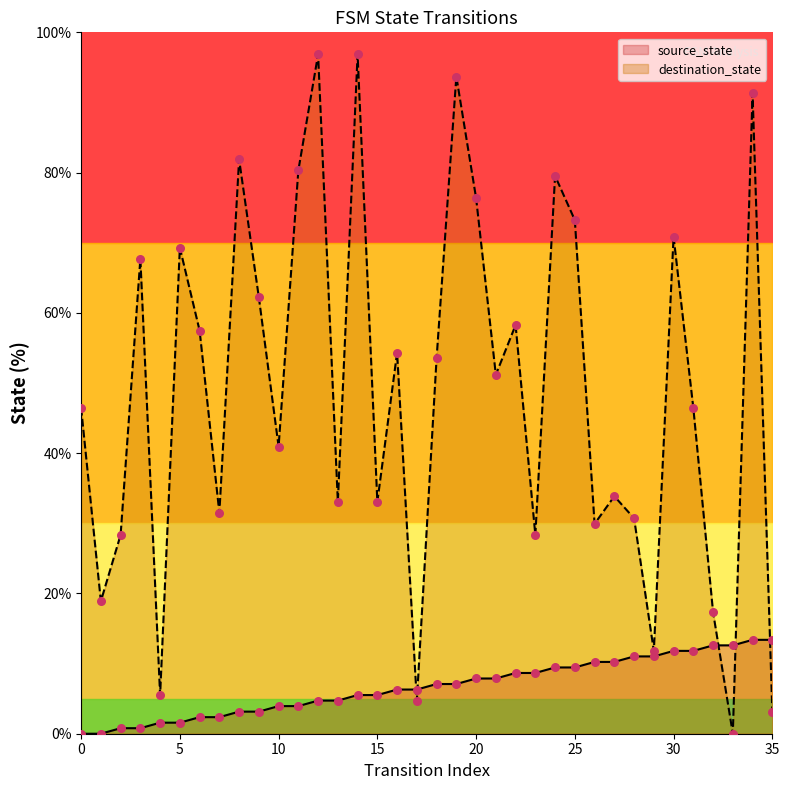

Which series has the largest total across all categories?

destination_state